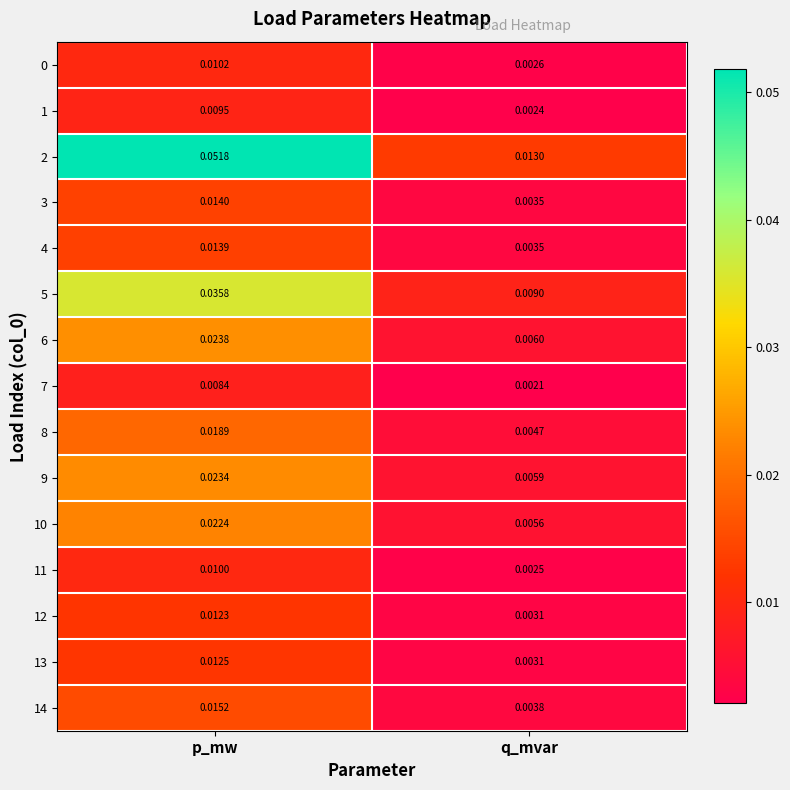

Which series has the largest total across all categories?

2